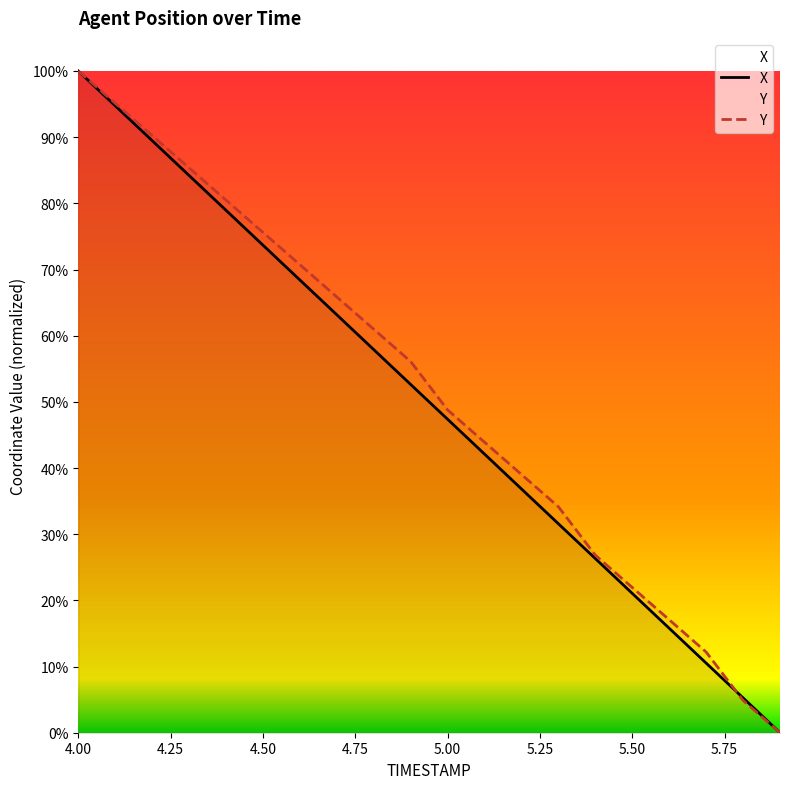

List the labels in order of Y value, smallest first.

5.9, 5.8, 5.7, 5.6, 5.5, 5.4, 5.3, 5.2, 5.1, 5.0, 4.9, 4.8, 4.7, 4.6, 4.5, 4.4, 4.3, 4.2, 4.1, 4.0